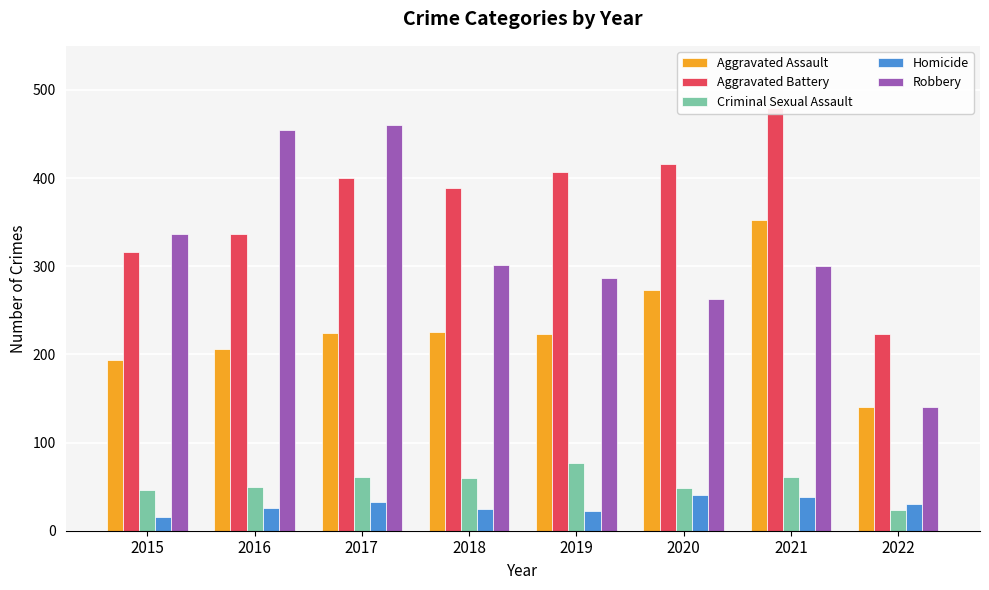

How many data points in Robbery are less than 301?

4